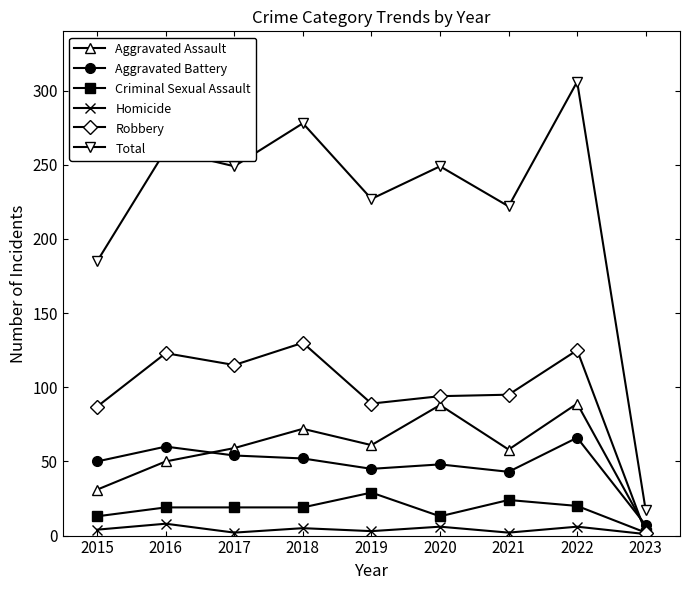

What is the sum of all Robbery values?

860